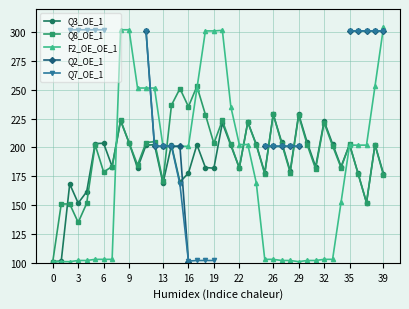

Does the chart display data point markers on the line(s)?

Yes